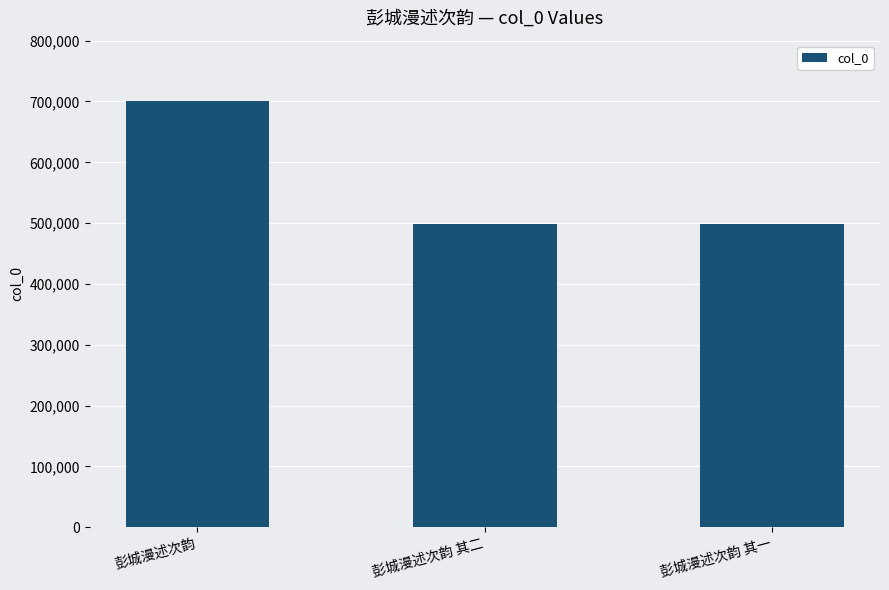

What is the label of the 3rd bar from the left?

彭城漫述次韵 其一